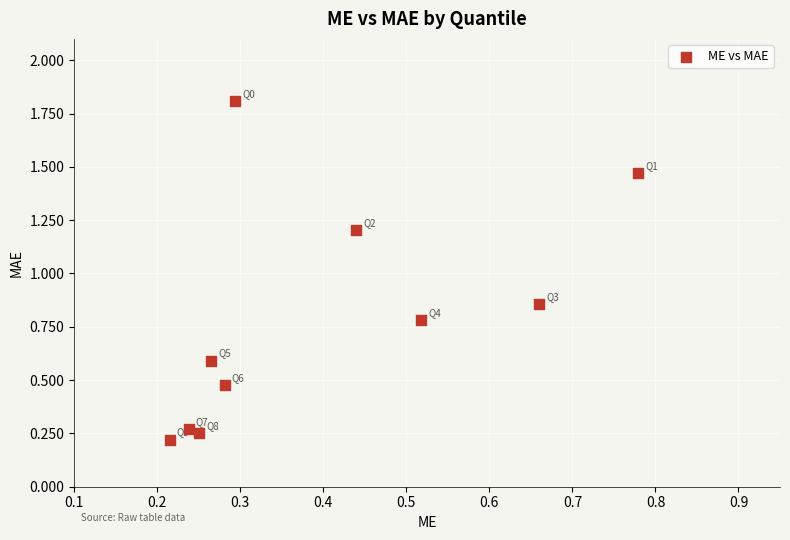

What is the average X value?

0.4